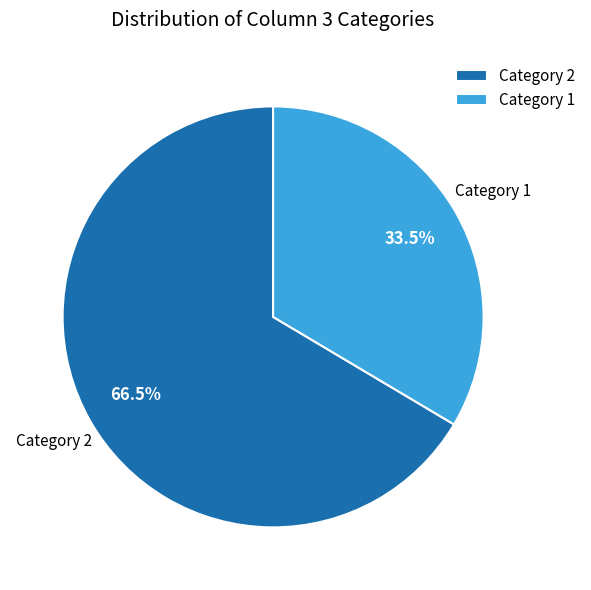

How many slices are in this pie chart?

2